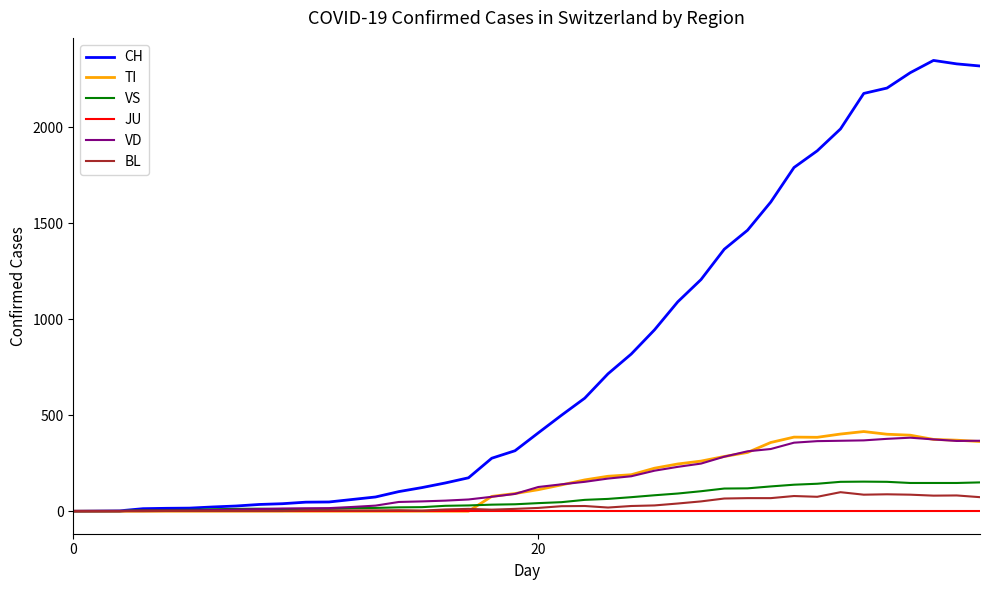

How many series are shown in this chart?

6